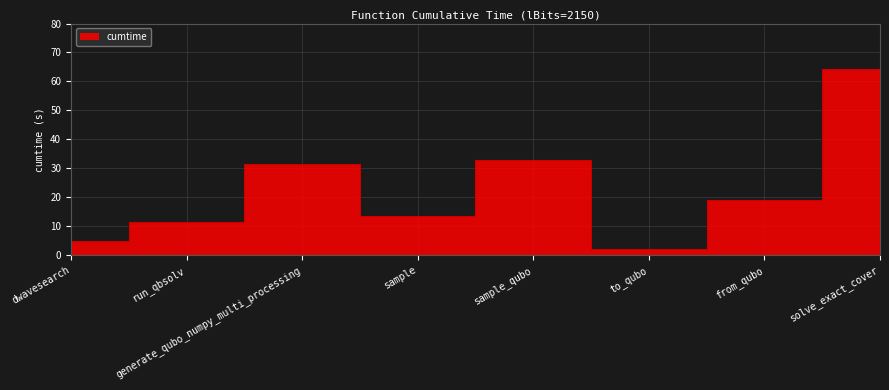

What is the label of the 7th point from the left?

from_qubo